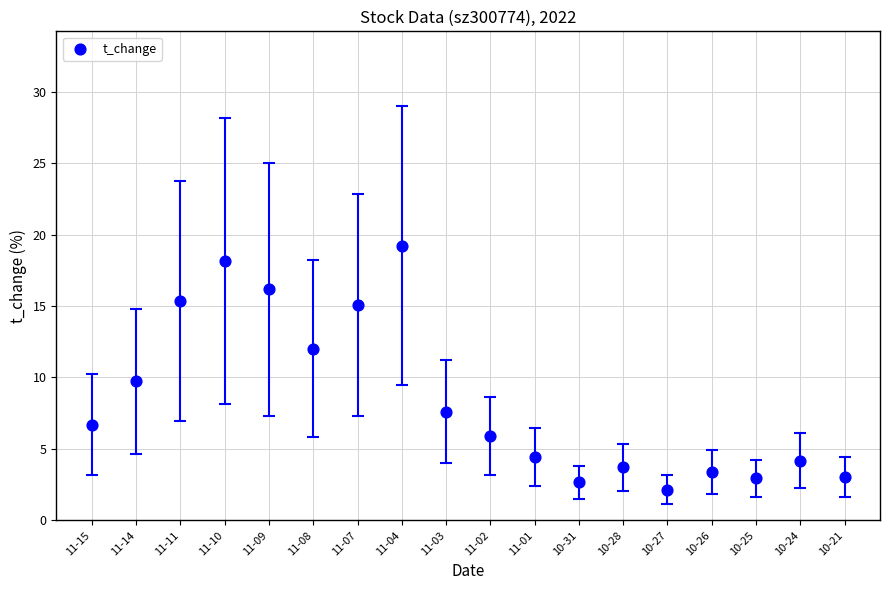

What is the range of Y values (max minus min)?

17.1